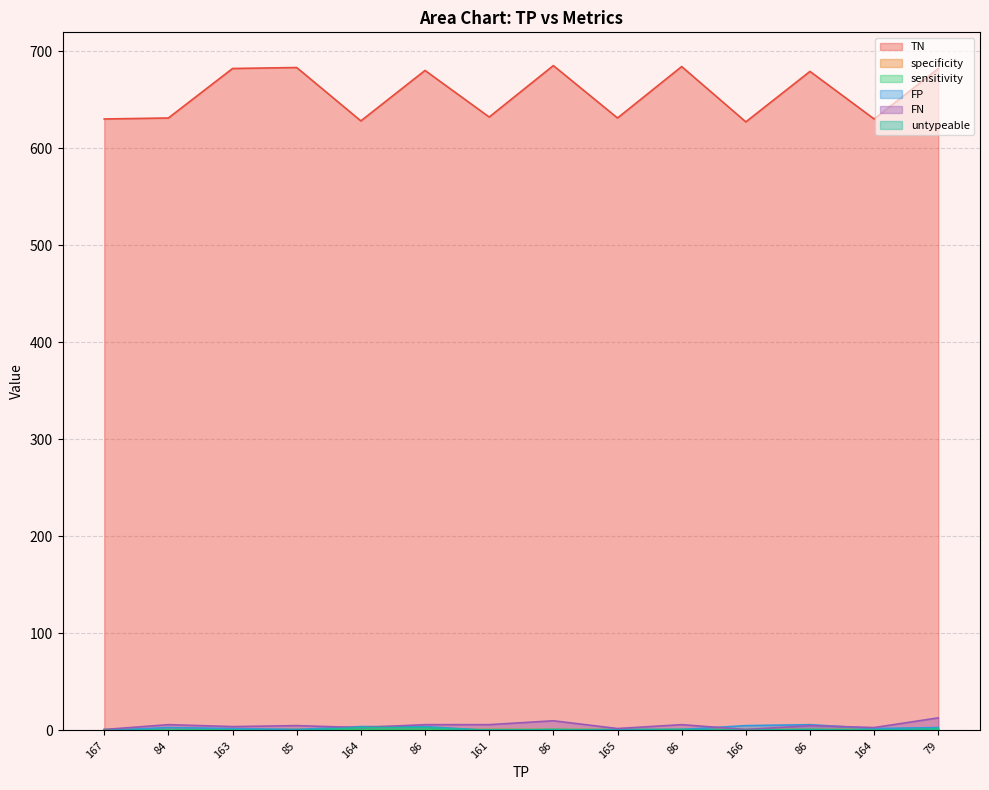

What is the difference between the highest and lowest values at 165?

631.0